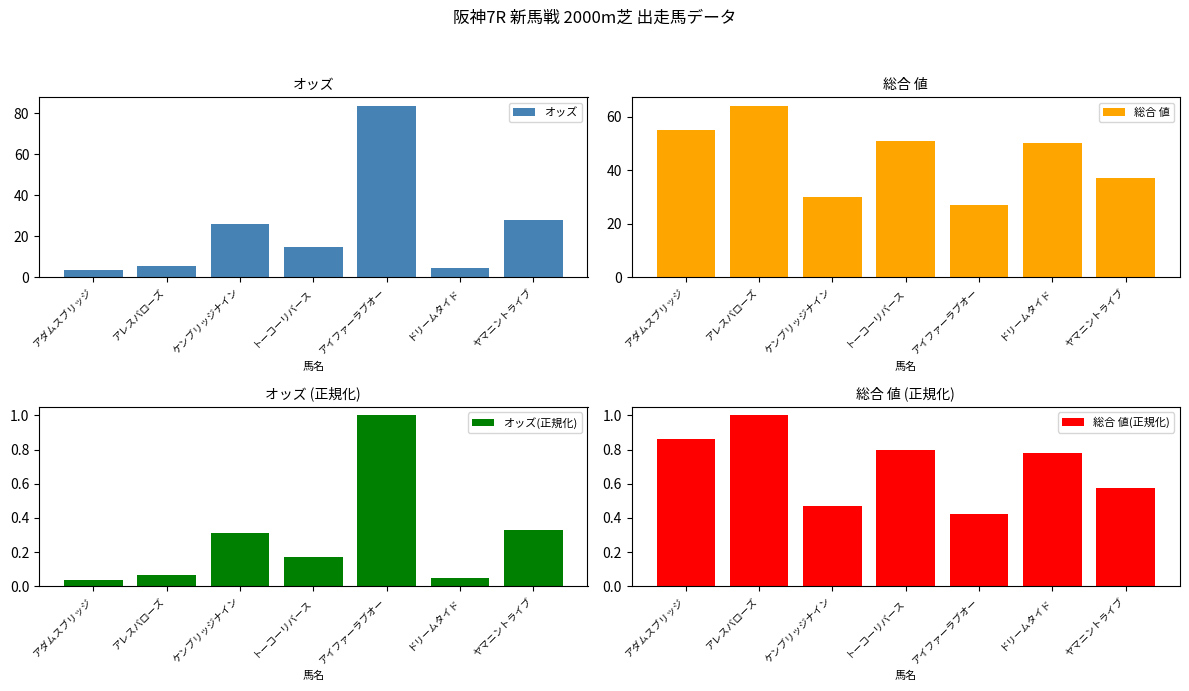

How many bars are there in total?

28